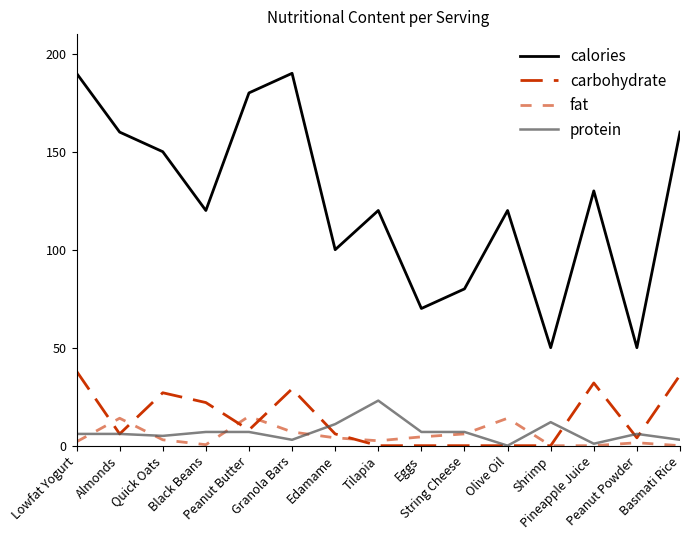

Read the calories value at Edamame.

100.0